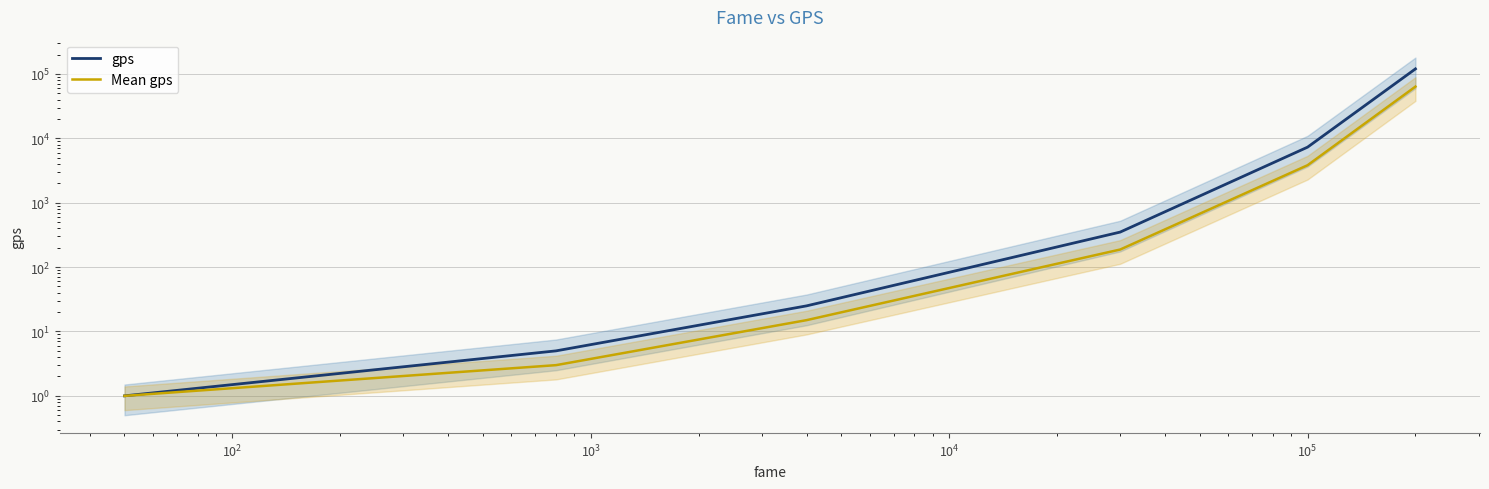

Which series has the widest spread of values?

gps